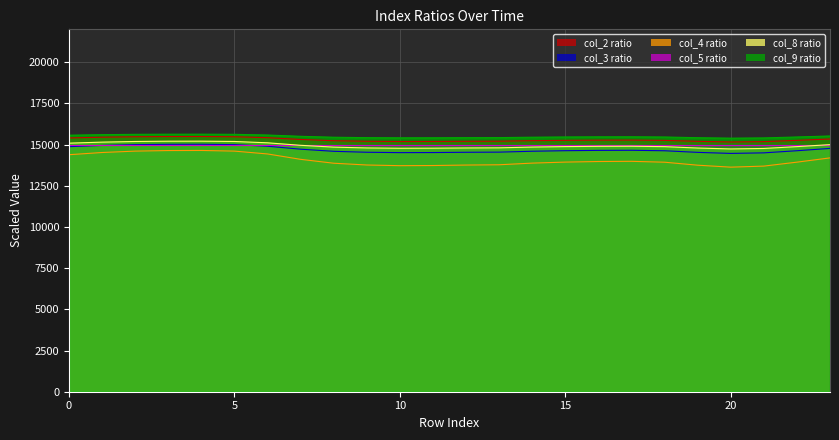

How many interior local peaks does the col_4 series have?

2